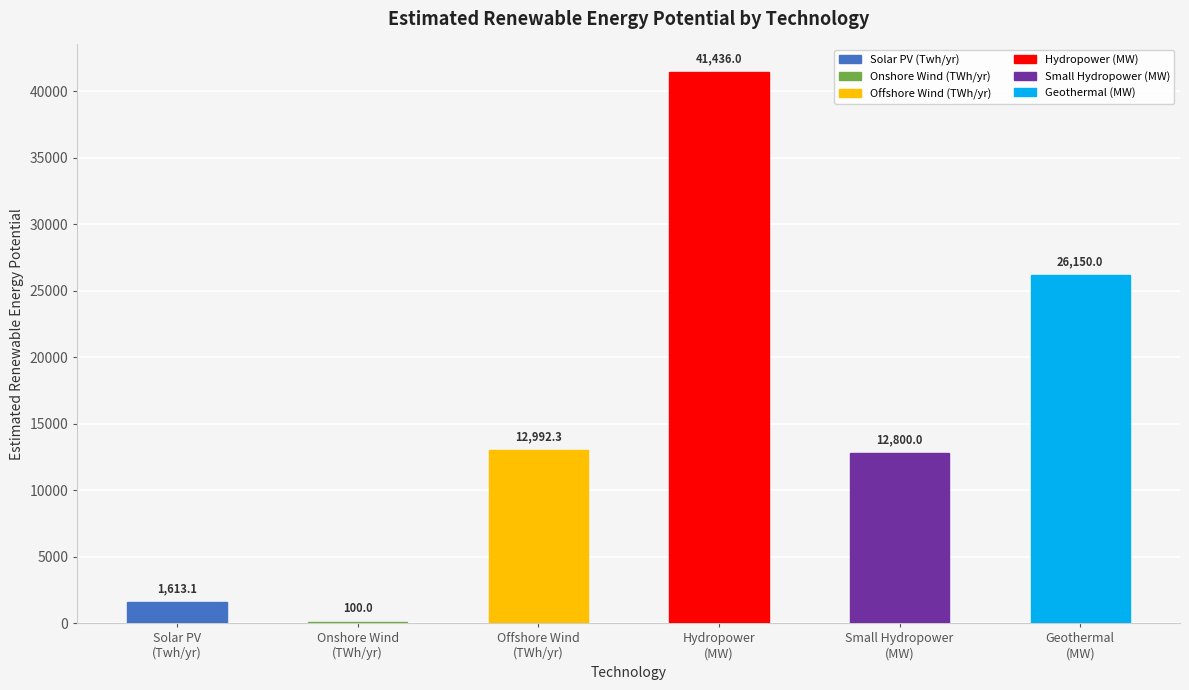

List the labels in order of value, largest first.

Hydropower
(MW), Geothermal
(MW), Offshore Wind
(TWh/yr), Small Hydropower
(MW), Solar PV
(Twh/yr), Onshore Wind
(TWh/yr)